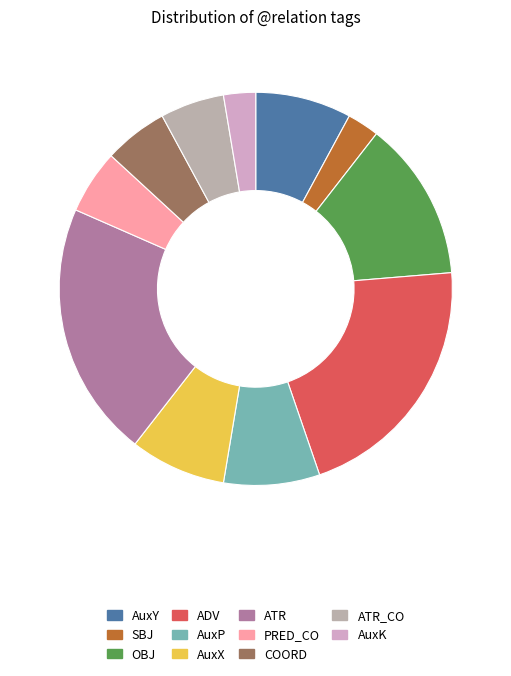

Count the number of slices in the pie.

11